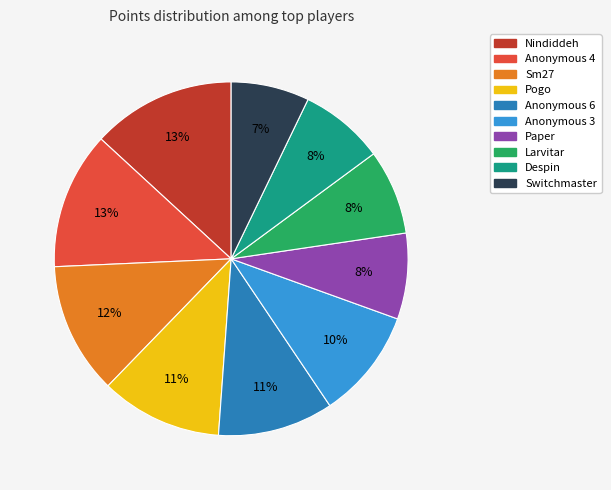

To the nearest percent, what is the combined percentage of Paper and Sm27?

20%